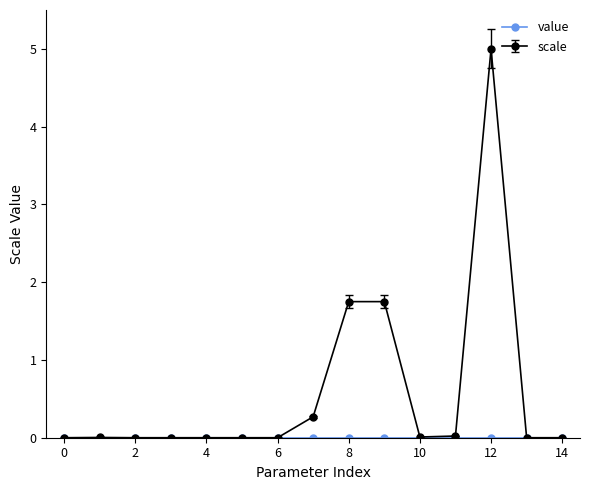

Which series has the largest range (max minus min)?

scale